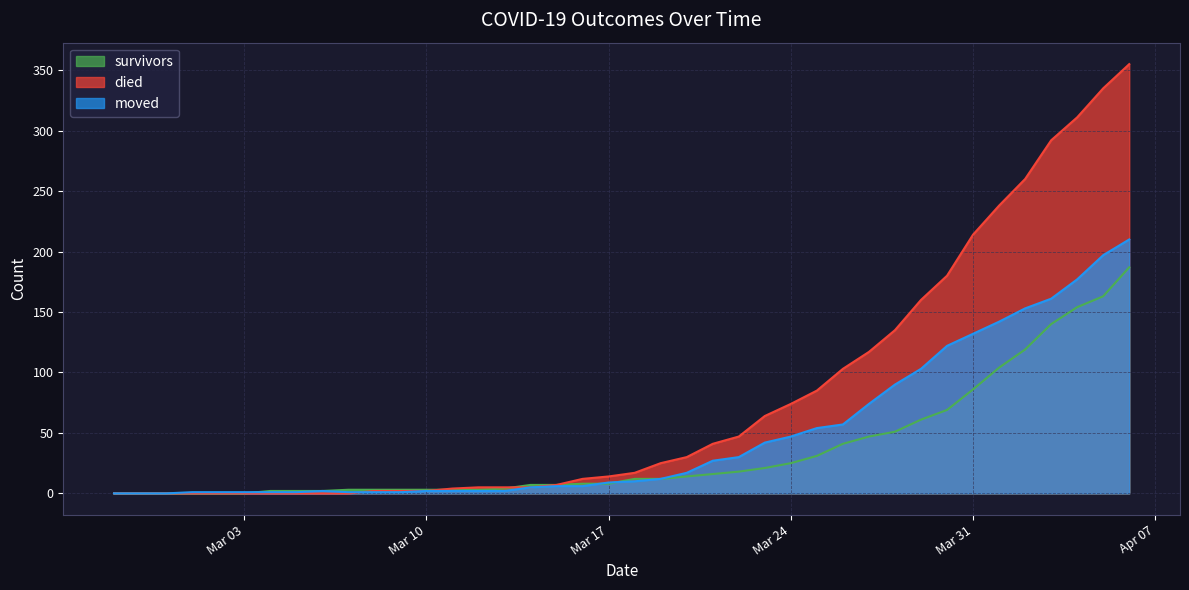

How many times do died and moved cross each other?

1